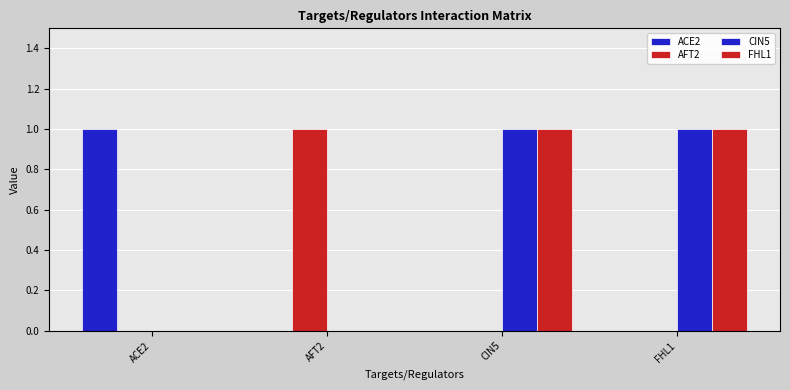

What is the total value across all series at AFT2?

1